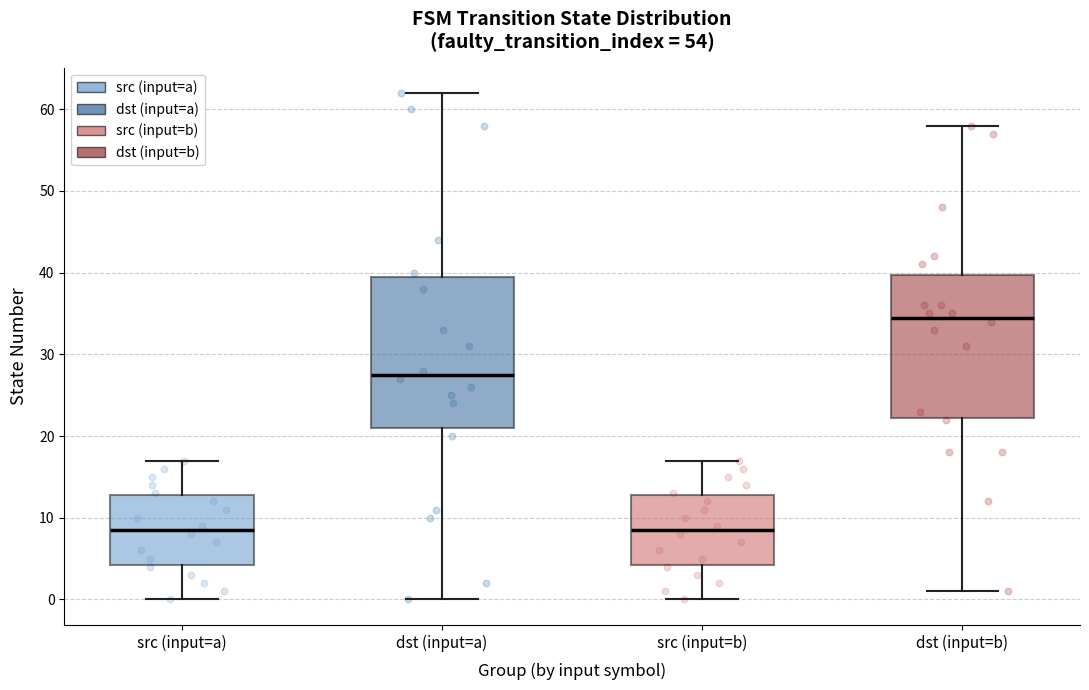

Reading left to right, transcribe this box plot: for each box, give where its median line is, the range the box spans, and where its two whiskers end, as read against the y-axis. The values are not printed on the chart, so give them approximately, as read against the axis.

src (input=a): median 9, box 4 to 13, whiskers 0 to 17
dst (input=a): median 28, box 21 to 40, whiskers 0 to 62
src (input=b): median 9, box 4 to 13, whiskers 0 to 17
dst (input=b): median 35, box 22 to 40, whiskers 1 to 58